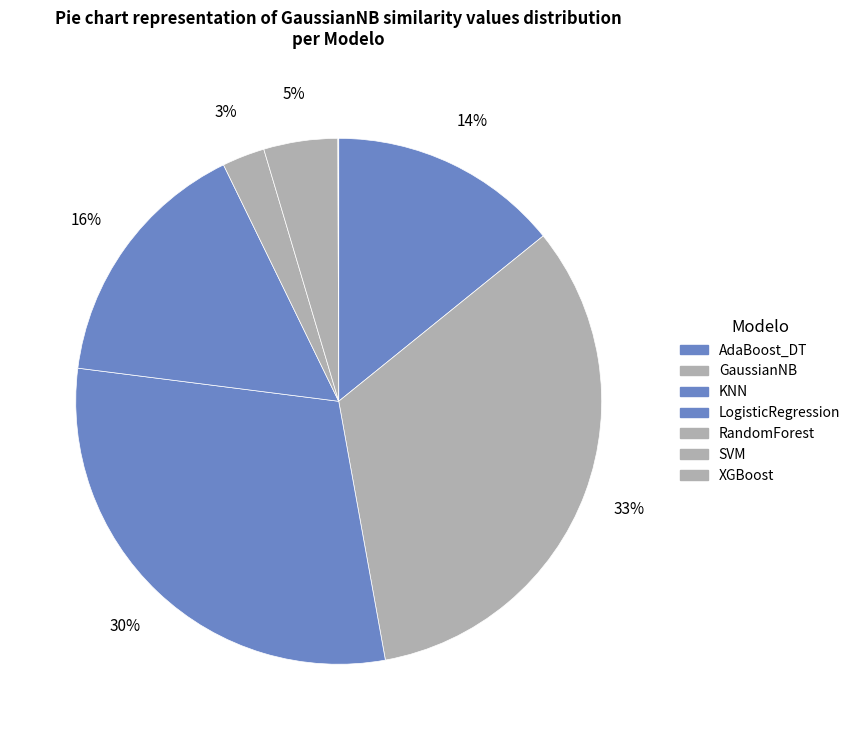

What percentage is the RandomForest slice, to the nearest percent?

3%